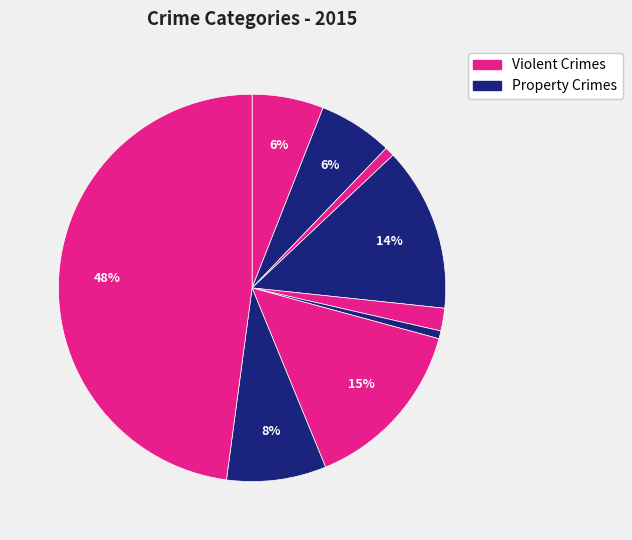

How many segments does this pie chart have?

9